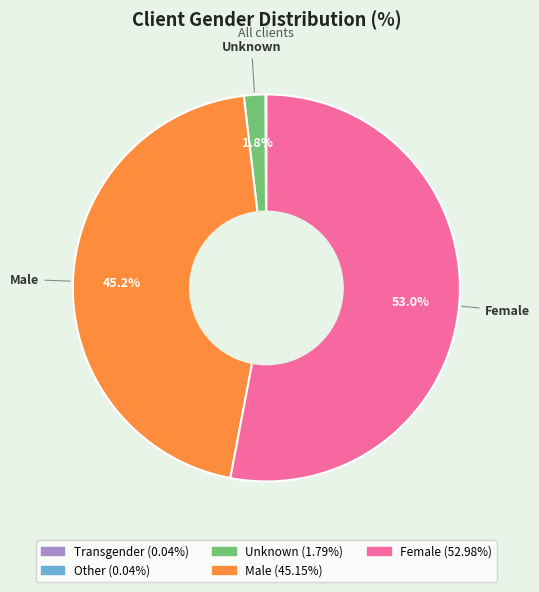

Which has a higher value, Unknown or Male?

Male